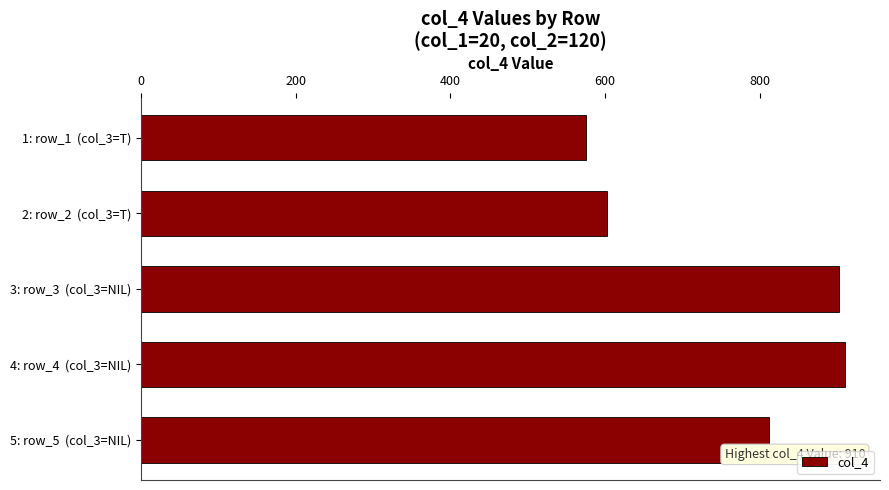

Where is the data nearest to the value 743?

5: row_5  (col_3=NIL)